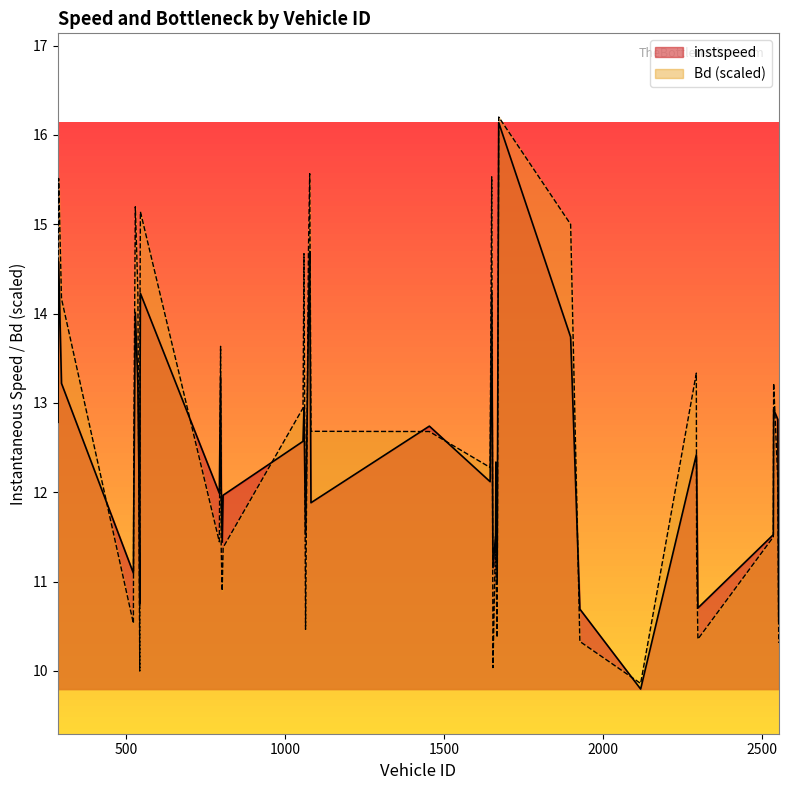

Where does the instspeed series first go above 12?

287